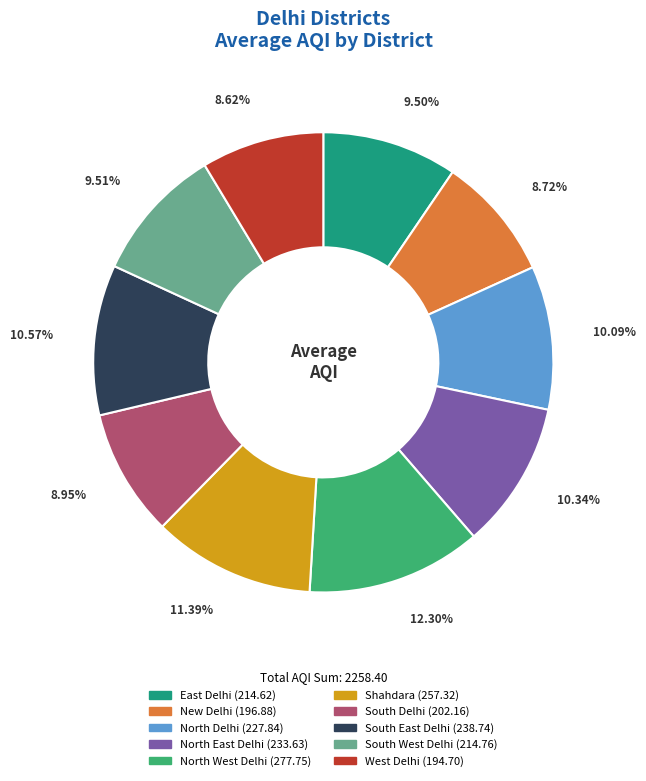

To the nearest percent, what is the difference between the largest and smallest slice percentages?

4%